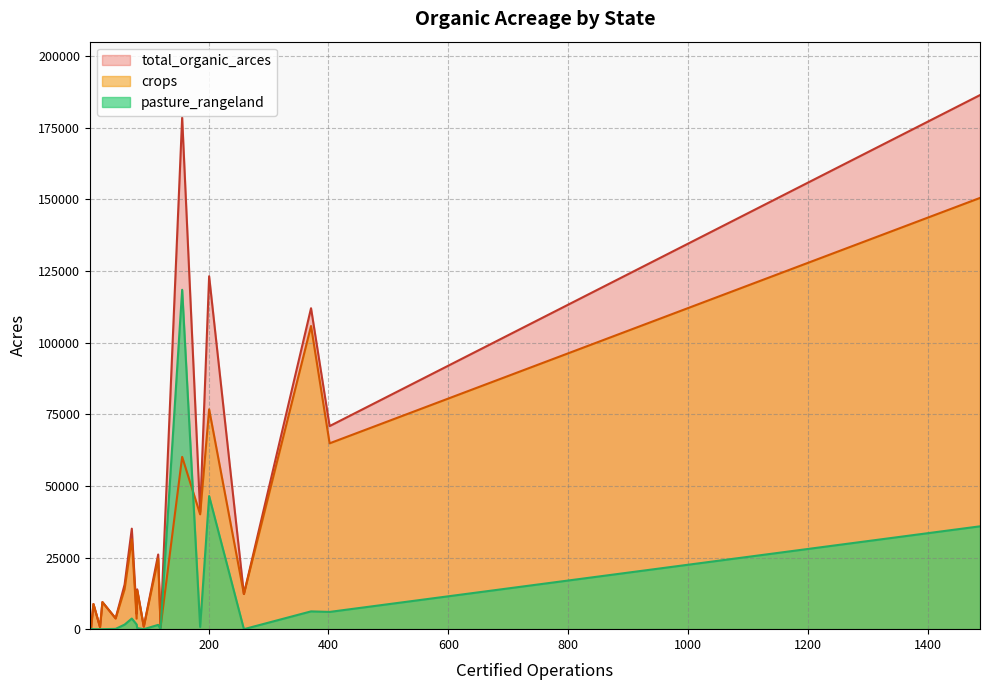

Reading right to left, extract all data points from this chart.

crops: Missouri=13983.0	Minnesota=105839.8	Michigan=40088.5	Massachusetts=883.0	Maryland=3683.0	Maine=12266.0	Kansas=31384.0	Iowa=64876.8	Indiana=3716.0	Illinois=24568.0	Idaho=60146.8	Hawaii=712.0	Georgia=698.0	Florida=13524.2	Connecticut=1.0	Colorado=76751.0	California=150550.9	Arkansas=8777.0	Arizona=9450.0	Alabama=159.0
pasture_rangeland: Missouri=1591.0	Minnesota=6207.3	Michigan=774.0	Massachusetts=0.0	Maryland=1661.0	Maine=0.0	Kansas=3707.0	Iowa=6022.0	Indiana=100.0	Illinois=1497.0	Idaho=118483.2	Hawaii=0.0	Georgia=0.0	Florida=372.0	Connecticut=0.0	Colorado=46459.0	California=35904.0	Arkansas=0.0	Arizona=0.0	Alabama=159.0
total_organic_arces: Missouri=15574.0	Minnesota=112047.1	Michigan=40862.5	Massachusetts=883.0	Maryland=5344.0	Maine=12266.0	Kansas=35091.0	Iowa=70898.8	Indiana=3816.0	Illinois=26065.0	Idaho=178630.1	Hawaii=712.0	Georgia=698.0	Florida=13896.2	Connecticut=1.0	Colorado=123210.0	California=186454.9	Arkansas=8777.0	Arizona=9450.0	Alabama=318.0